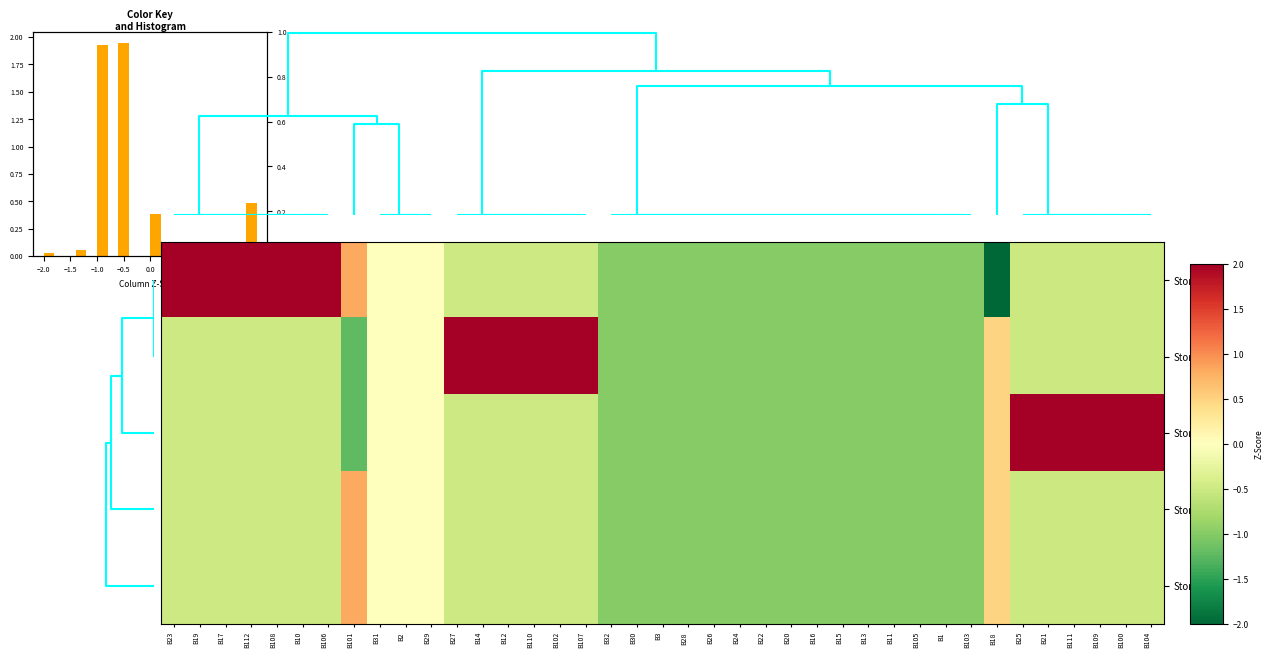

How many values in Story1 are below zero?

34